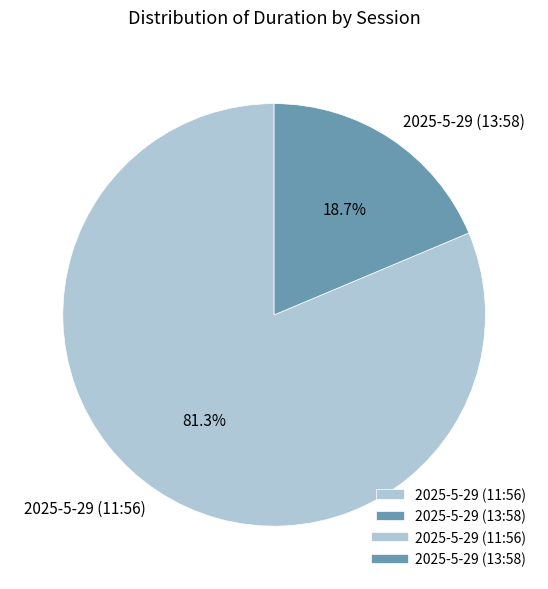

Is there a majority slice in this chart?

Yes